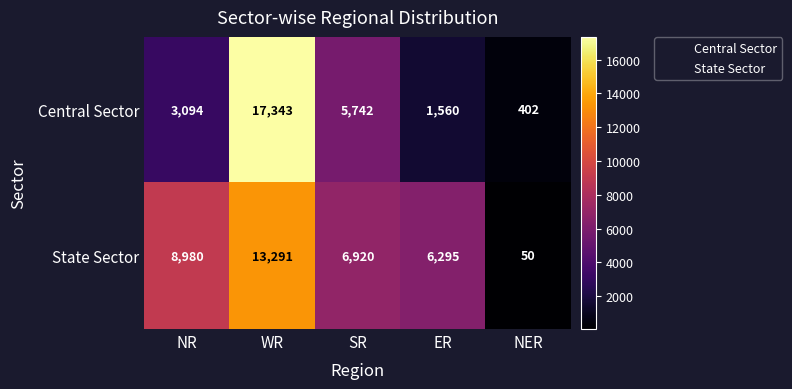

At which category does the chart reach its peak across all series?

WR